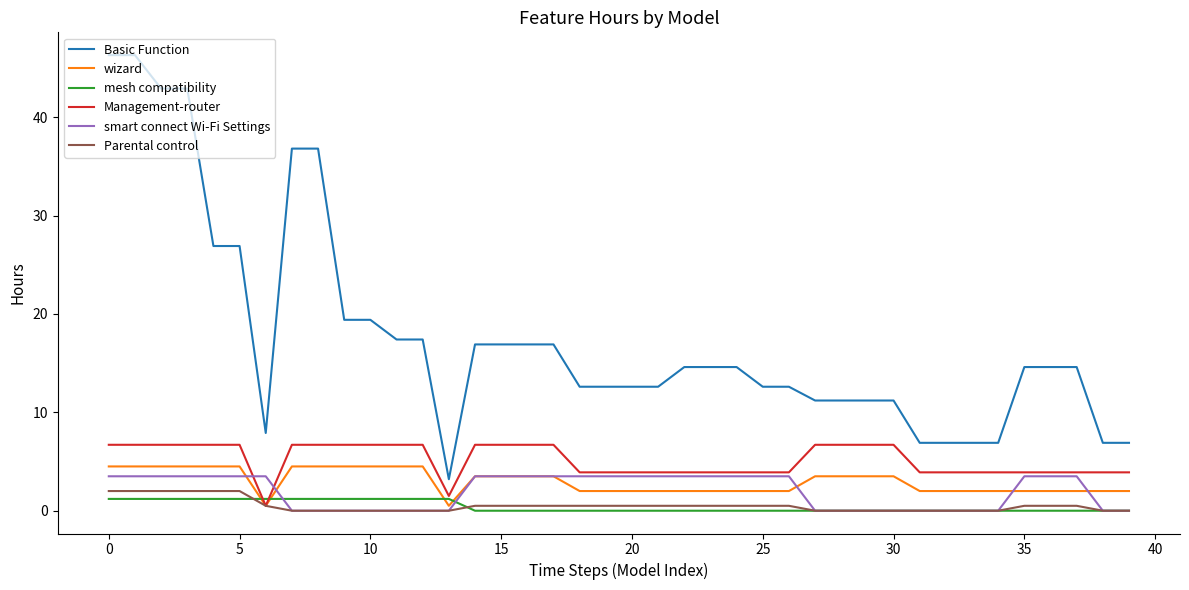

Does the chart display data point markers on the line(s)?

No